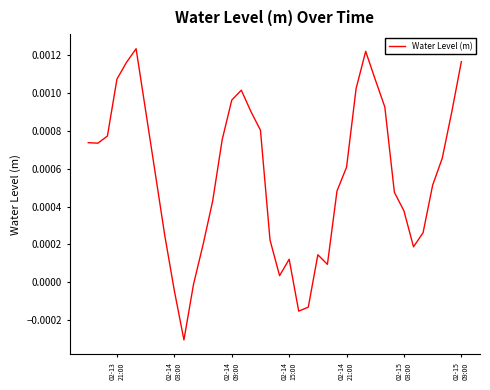

How many negative values are there?

5